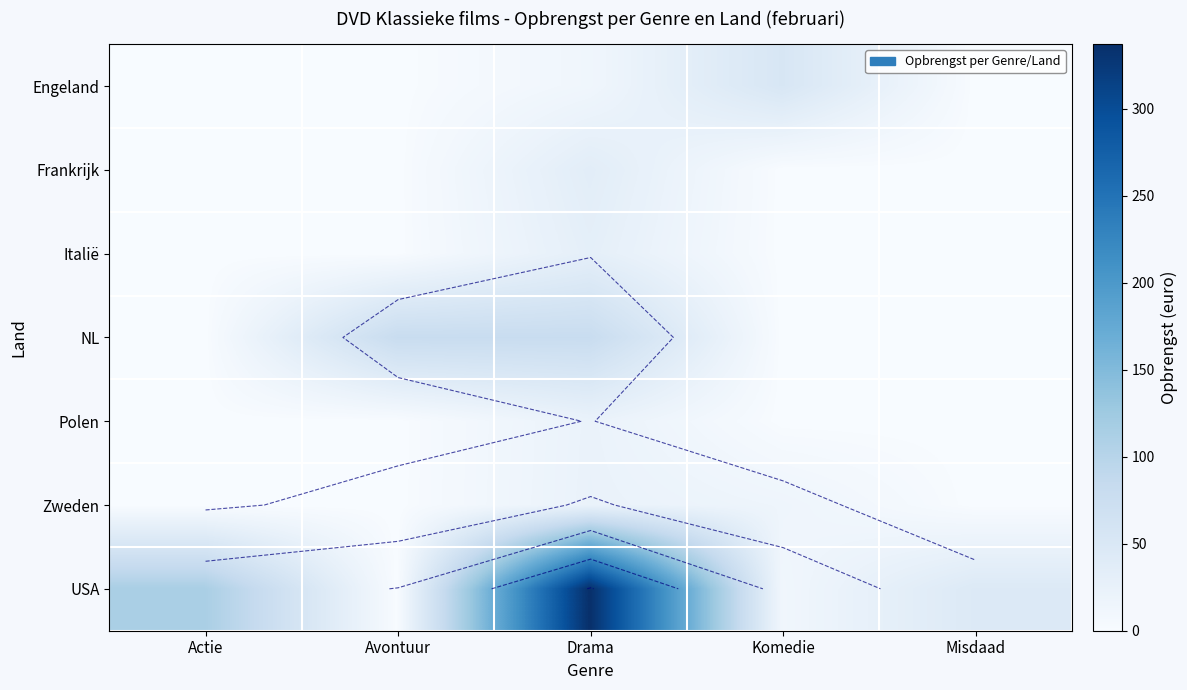

Which has a higher value, Misdaad or Komedie?

Komedie